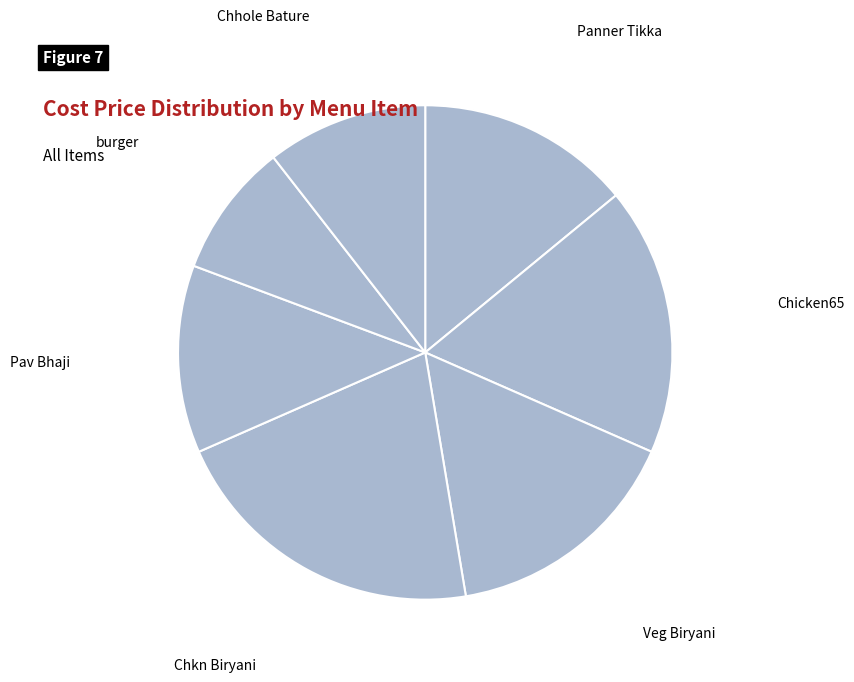

Is there a majority slice in this chart?

No